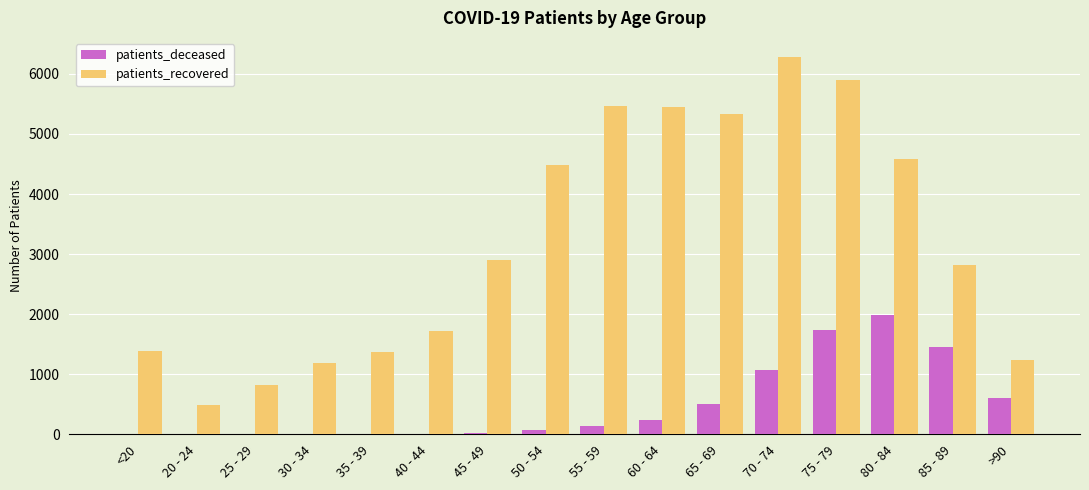

Which series changed the most between 40 - 44 and 80 - 84?

patients_recovered